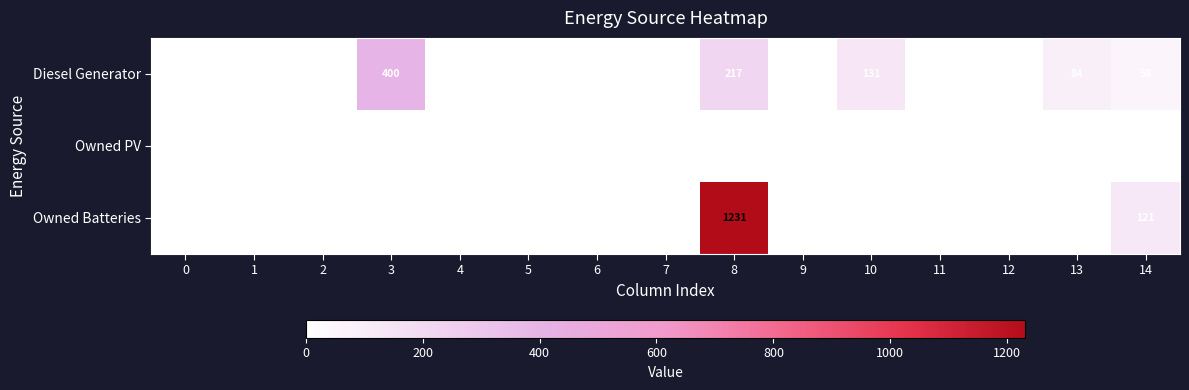

Rank the series by their maximum value, from lowest to highest.

Owned PV, Diesel Generator, Owned Batteries